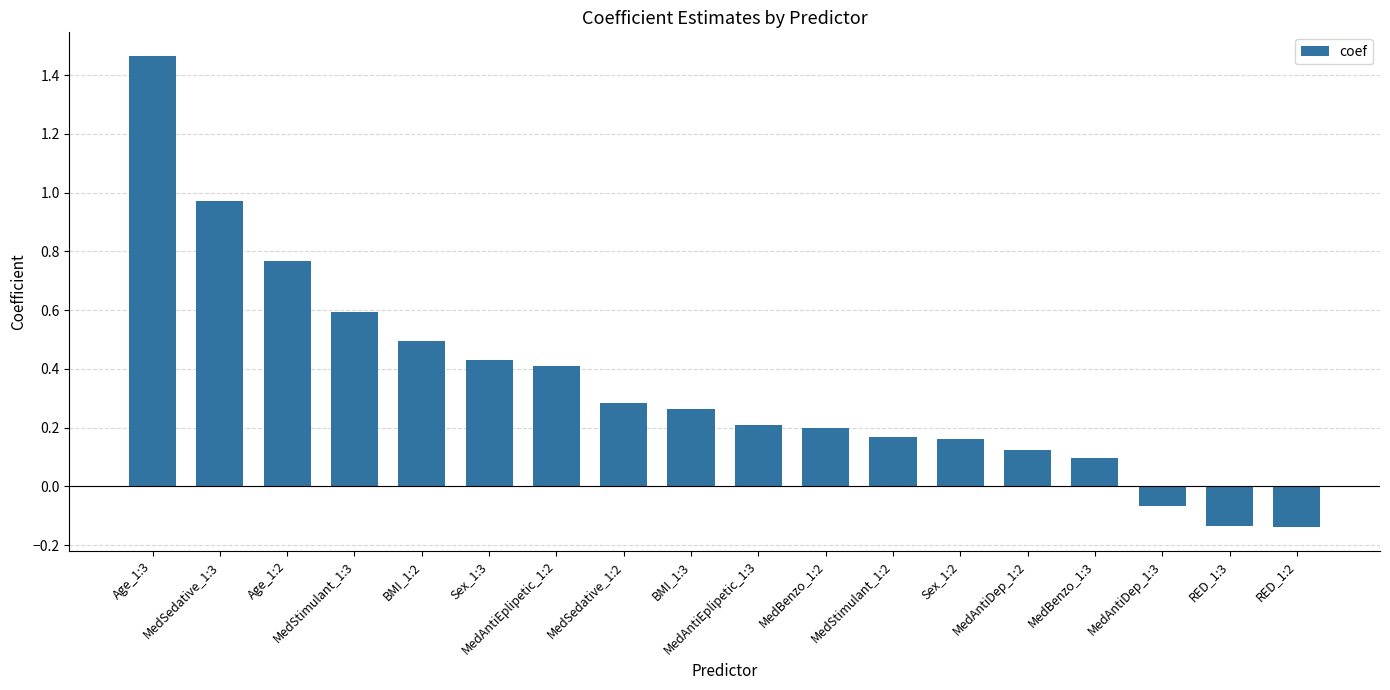

Which label corresponds to the largest value in the chart?

Age_1:3